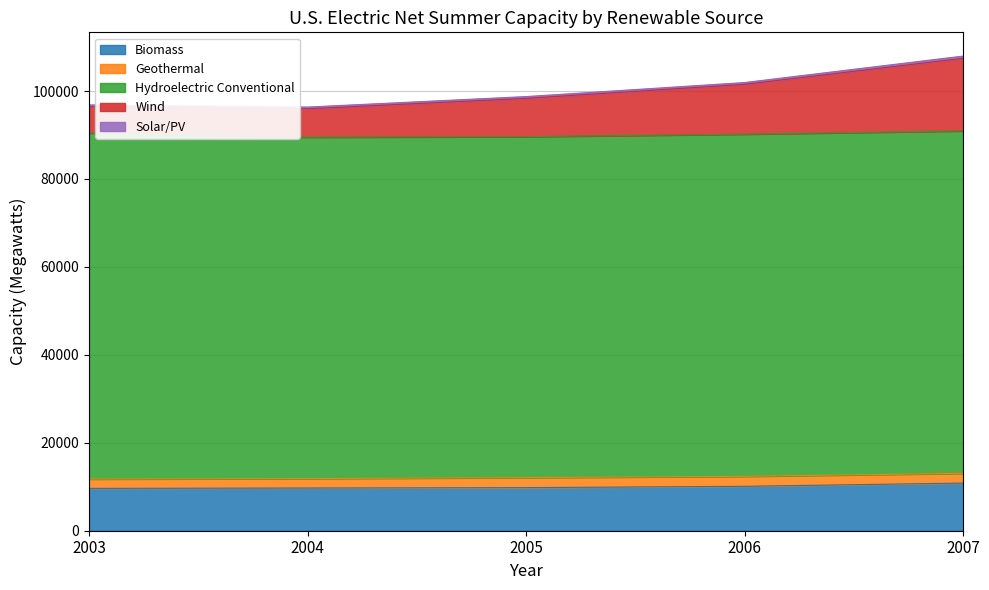

What is the maximum value shown in the chart?

78694